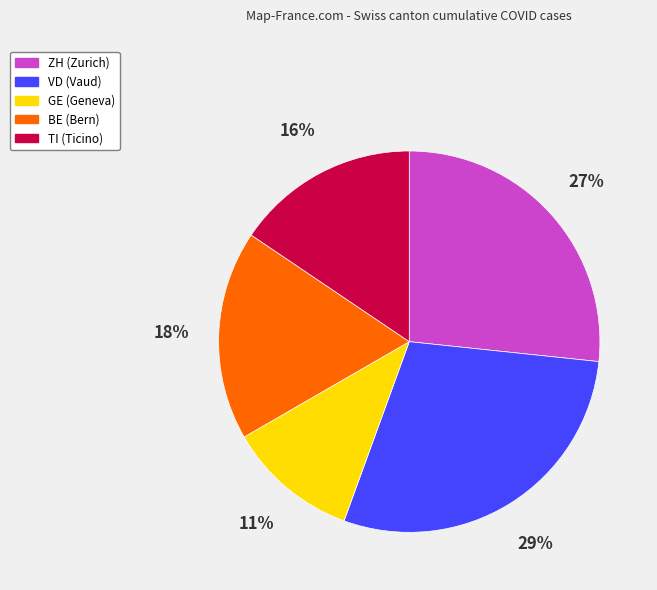

The GE slice represents 11% of the pie. True or false?

True